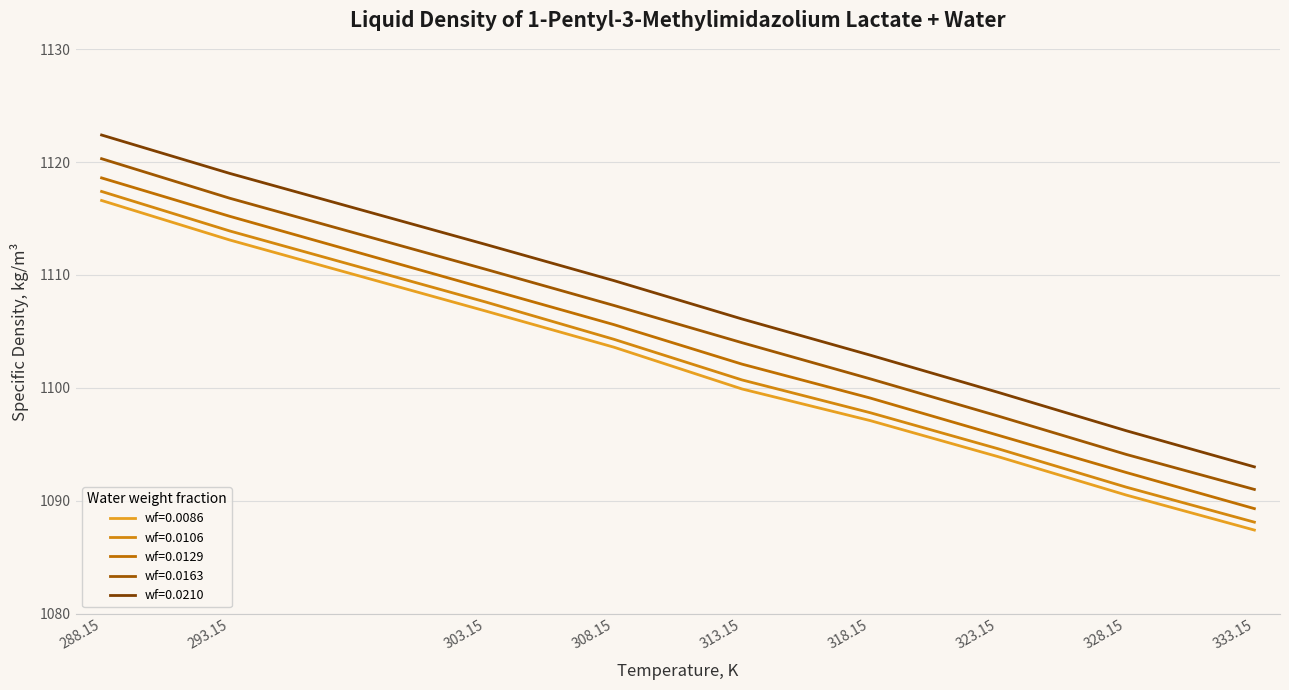

What is the spread (max minus min) of values at 308.15?

5.9